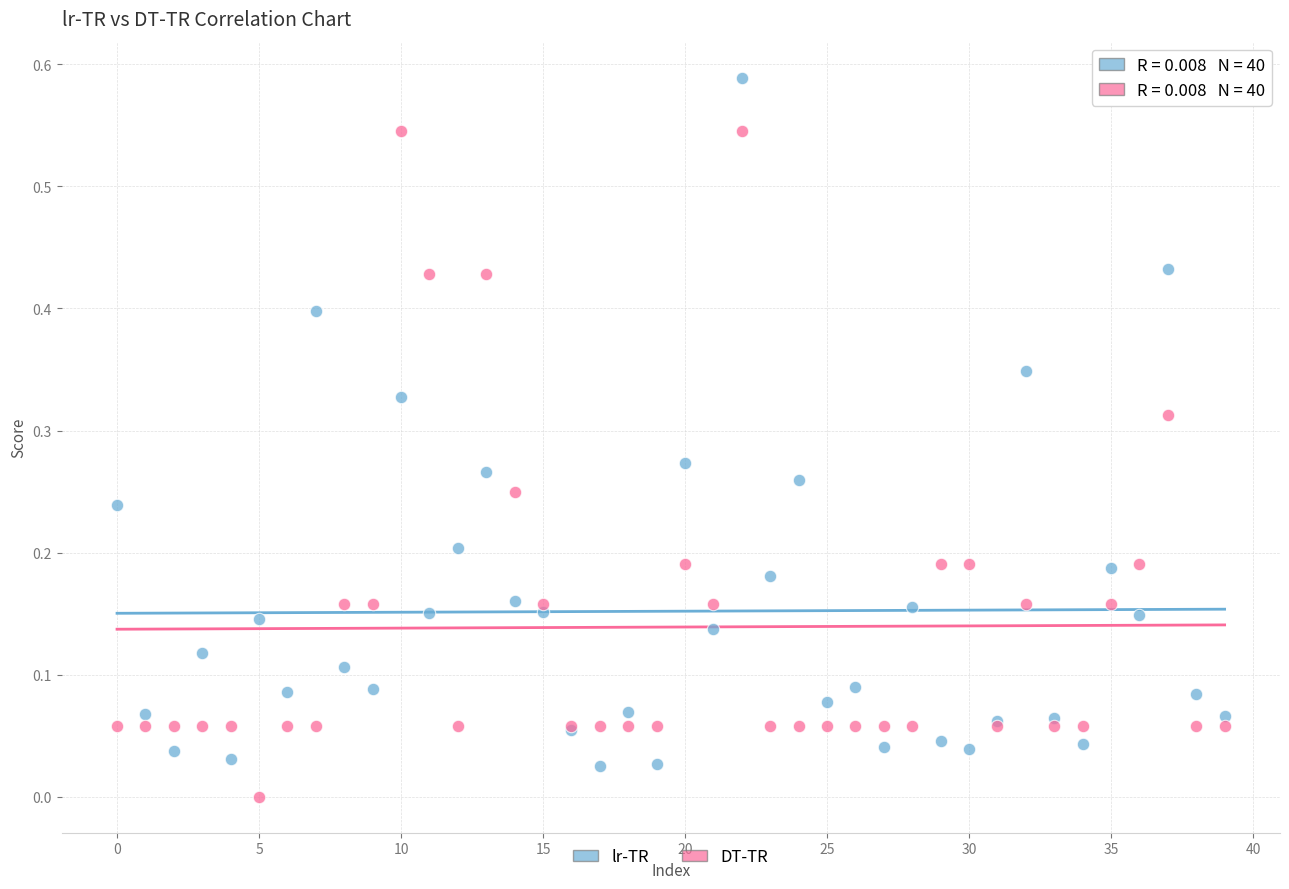

Which series contains the highest Y value?

lr-TR